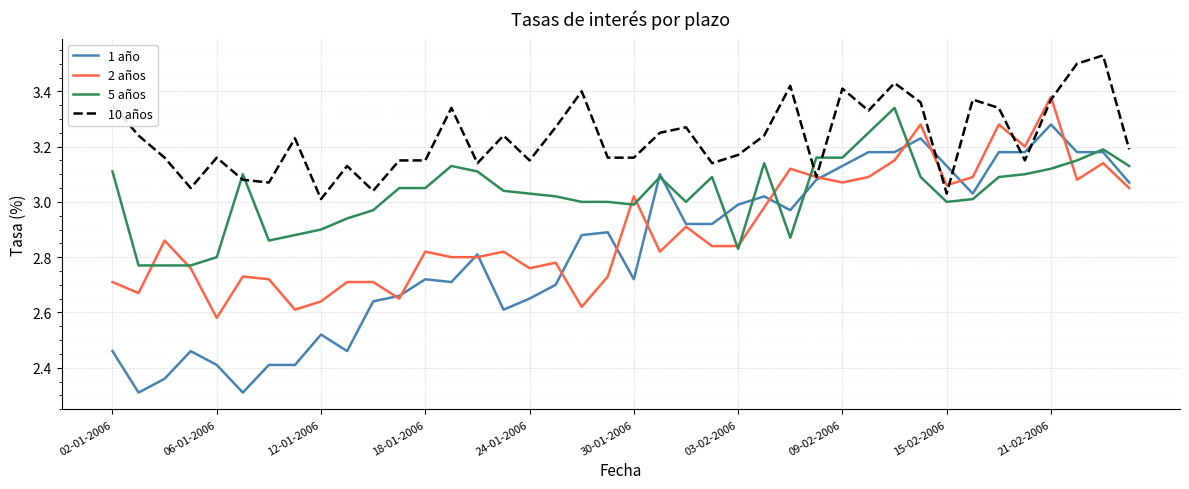

What is the minimum value shown in the chart?

2.3